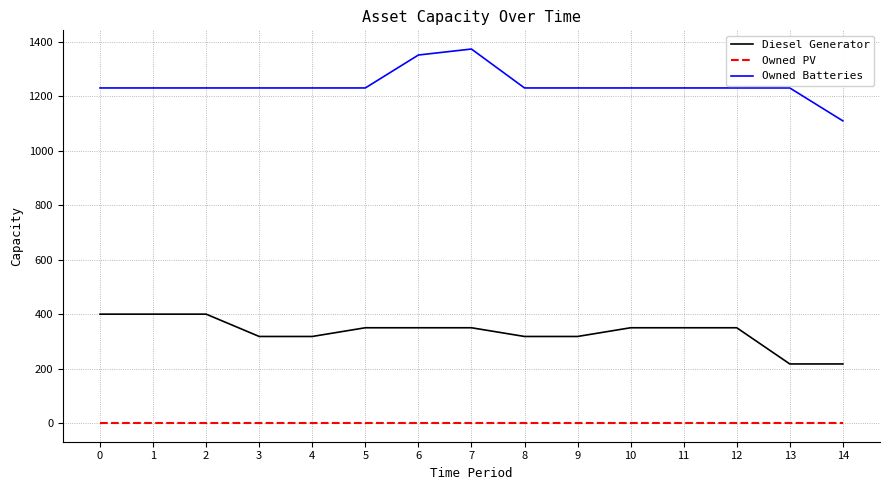

True or false: Owned Batteries and Owned PV intersect in this chart.

False